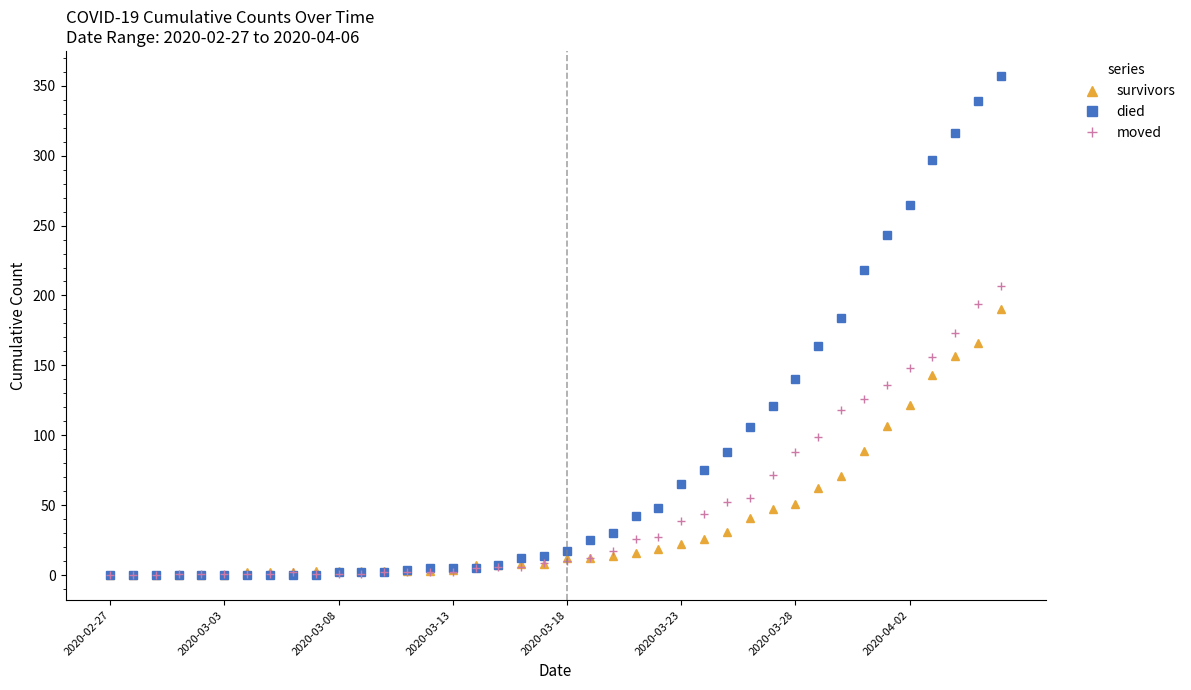

What is the maximum value for died?

357